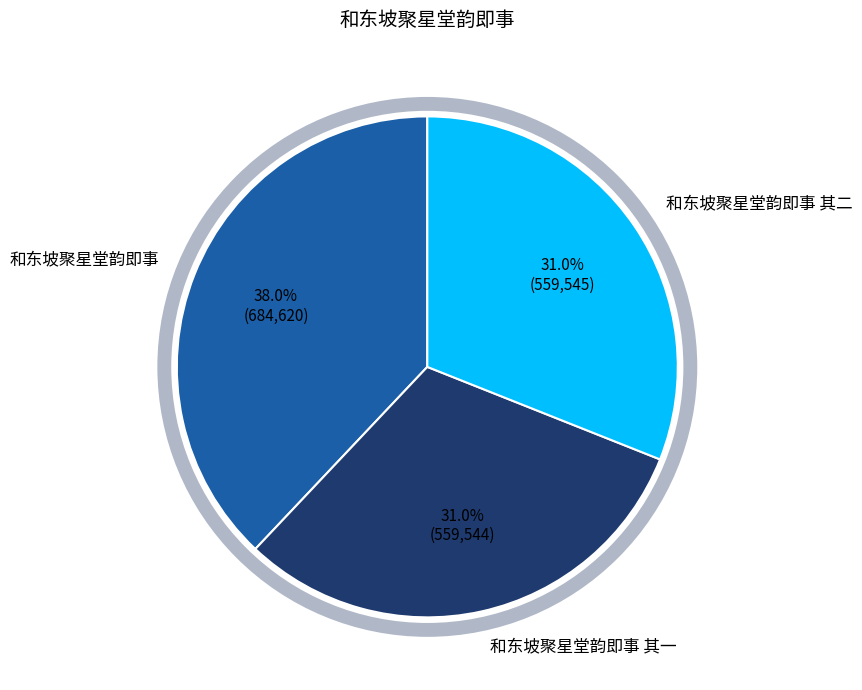

Is there any slice that represents more than half of the pie?

No